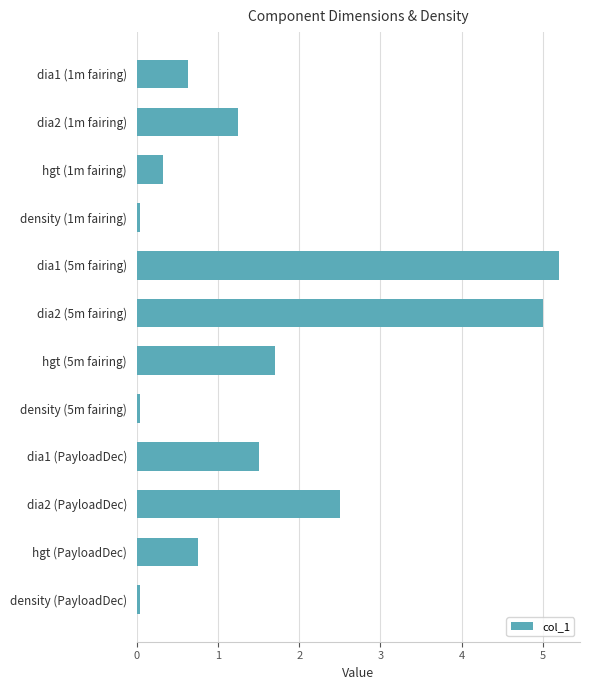

Are the bars grouped side by side (vs. stacked)?

No